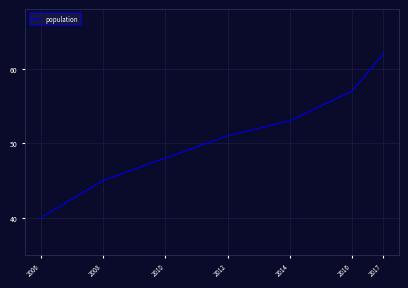

What is the maximum value shown in the chart?

62